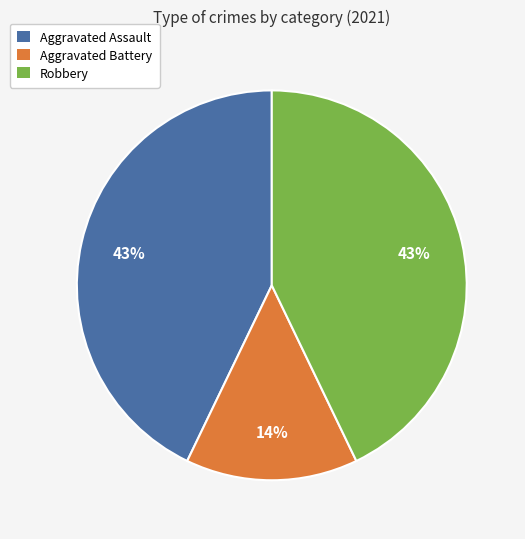

Between Robbery and Aggravated Battery, which is larger?

Robbery